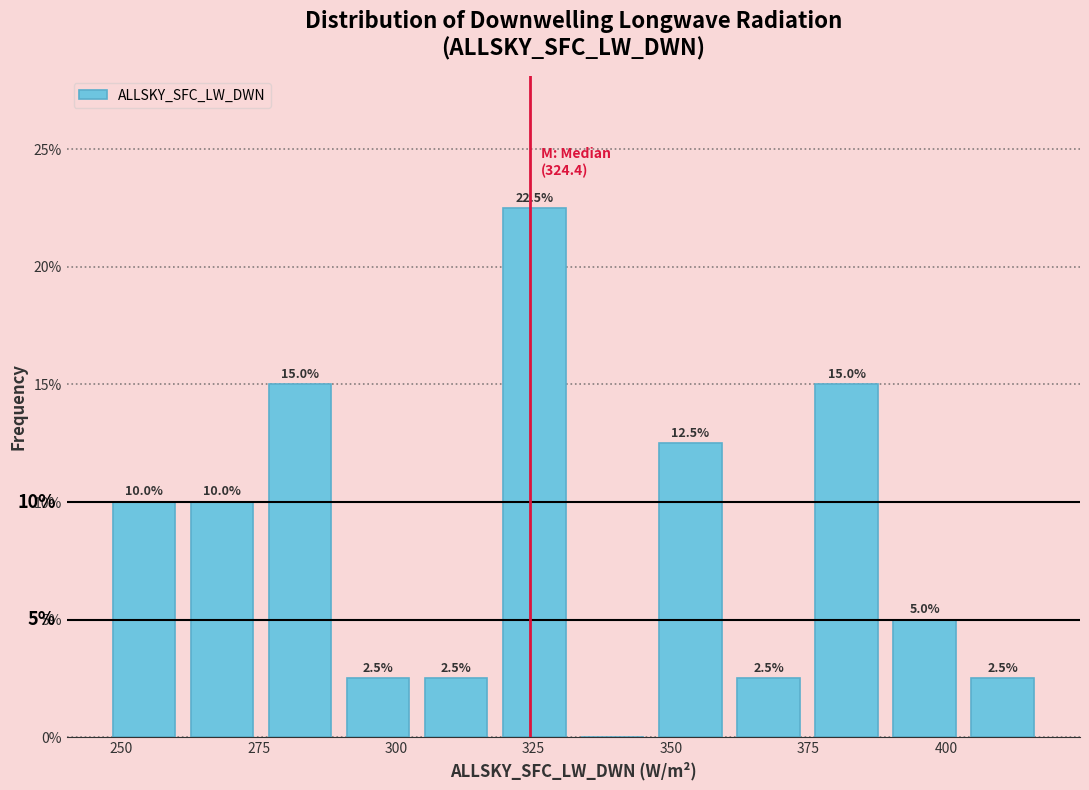

Read against the x-axis, roughly where is the centre of the tallest bar?

325